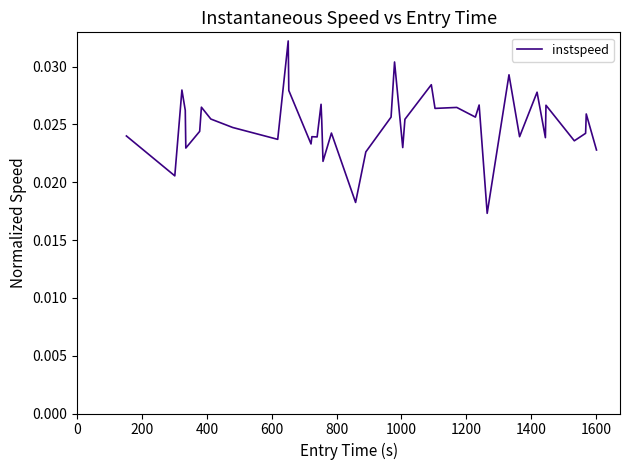

How many lines are shown in the chart?

1